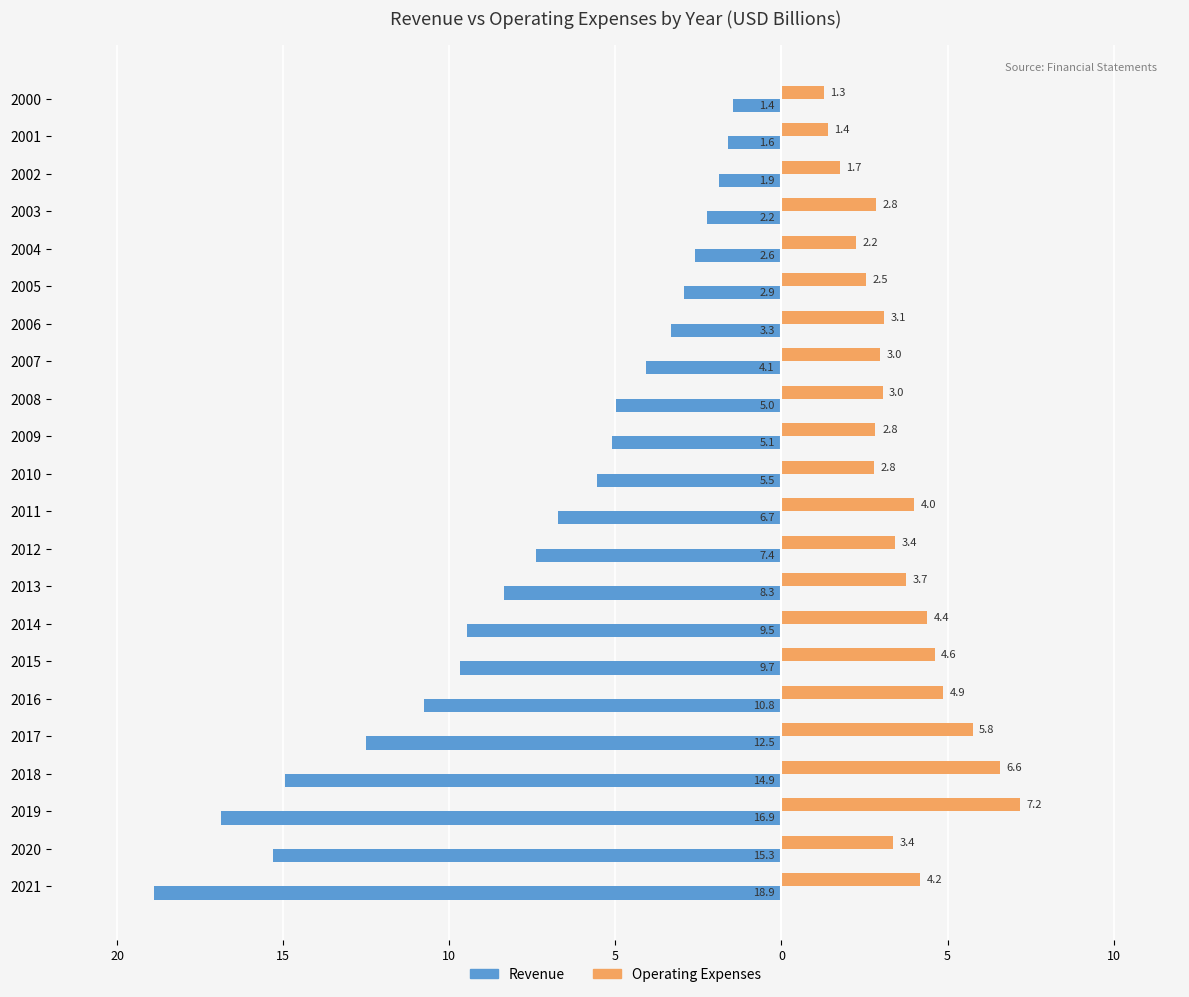

What are all the series names shown in the legend?

Revenue, Operating Expenses